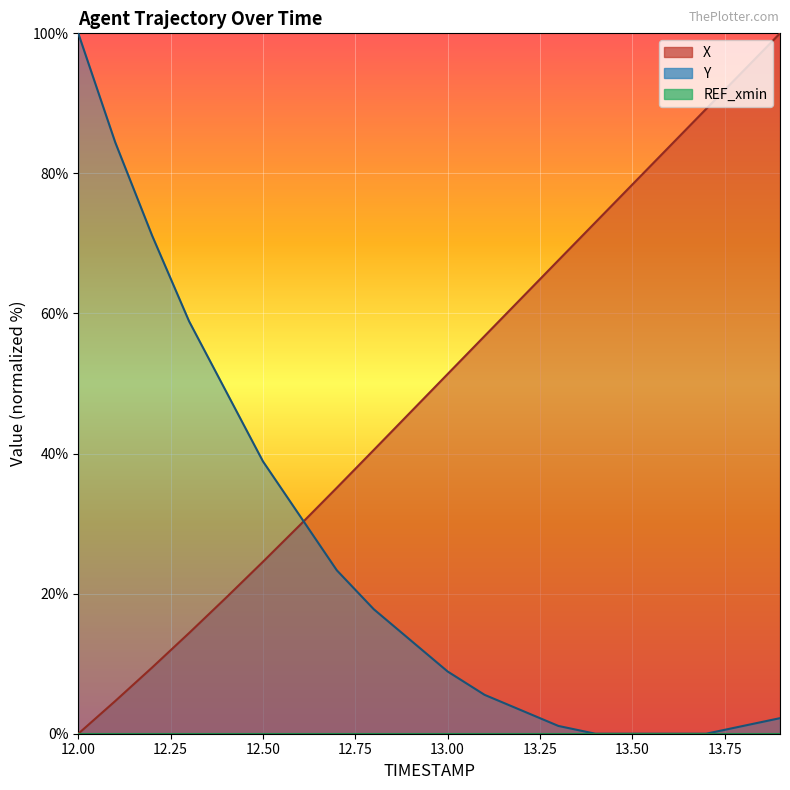

True or false: Y has a value of 1.1 at 13.3.

True